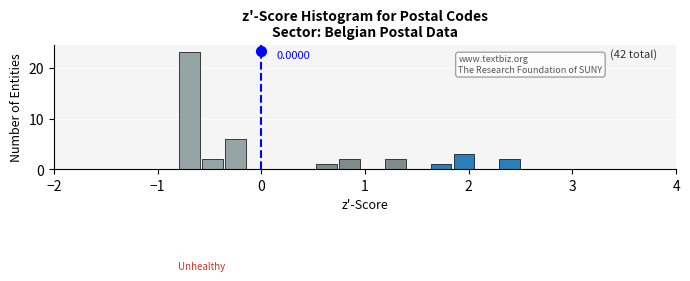

Around what value on the x-axis is the tallest bar? Give the approximate position of its centre, as read against the axis.

-0.7